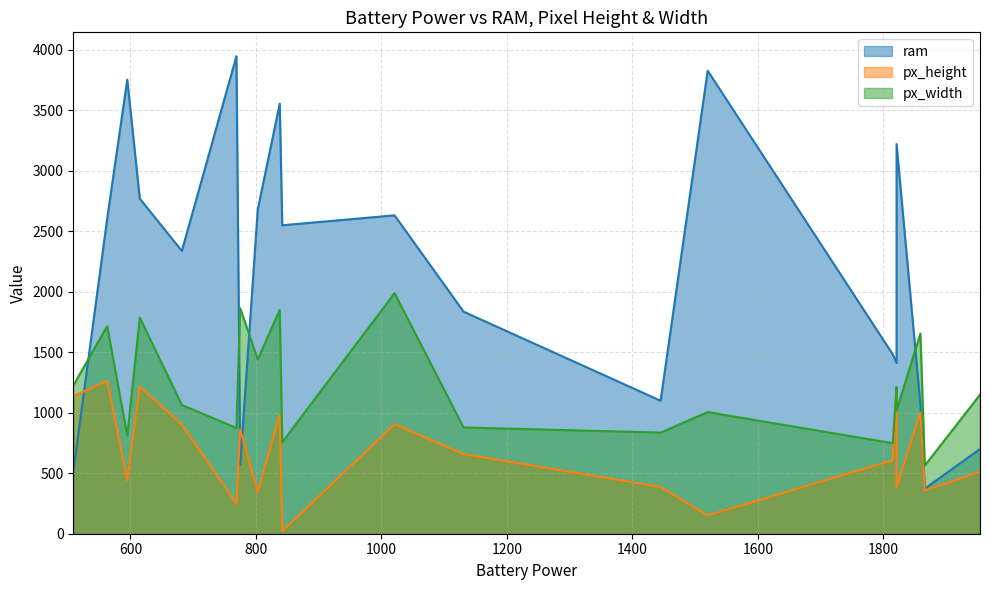

The px_width series shows 878 at 1131. True or false?

True